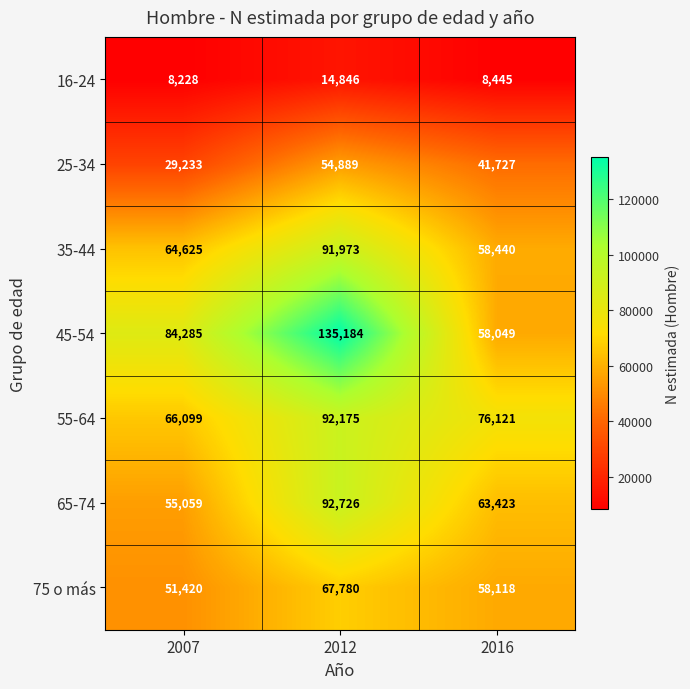

Reading left to right, extract all data points from this chart.

16-24: 2007=8228	2012=14846	2016=8445
25-34: 2007=29233	2012=54889	2016=41727
35-44: 2007=64625	2012=91973	2016=58440
45-54: 2007=84285	2012=135184	2016=58049
55-64: 2007=66099	2012=92175	2016=76121
65-74: 2007=55059	2012=92726	2016=63423
75 o más: 2007=51420	2012=67780	2016=58118